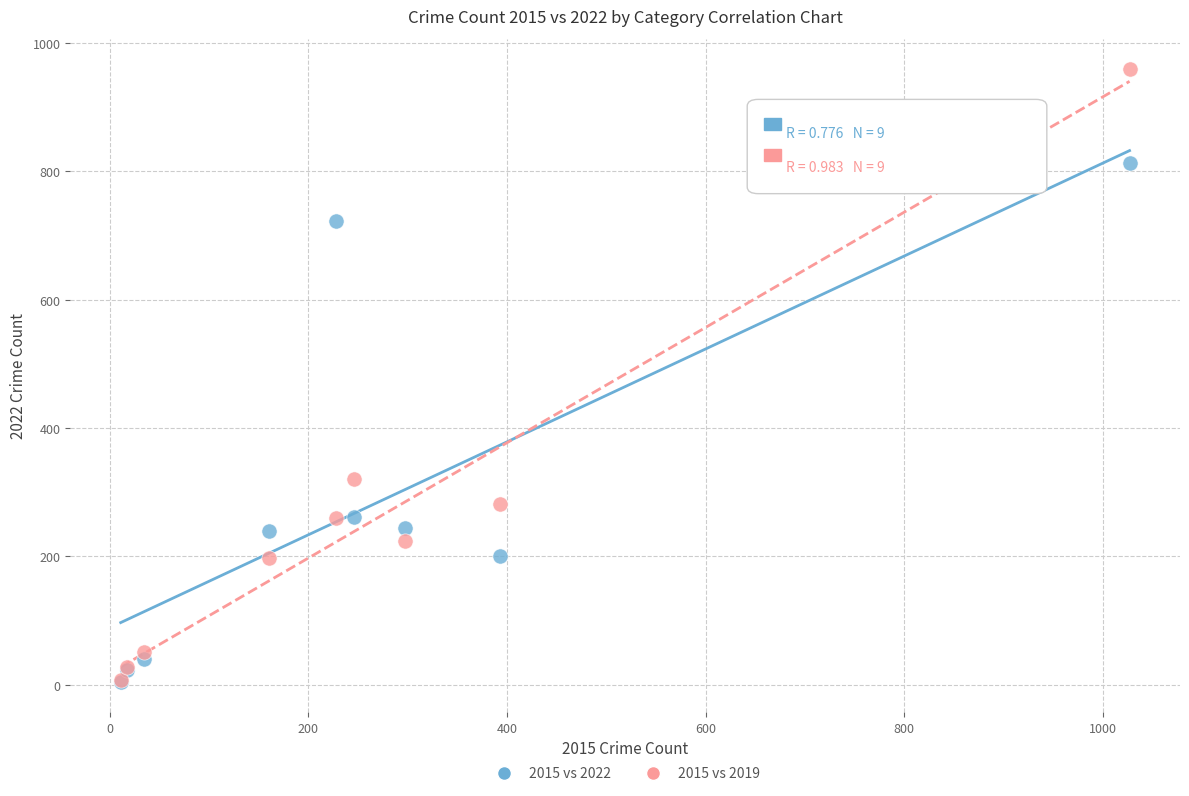

In the 2015 vs 2019 series, what Y value is closest to 483?

321